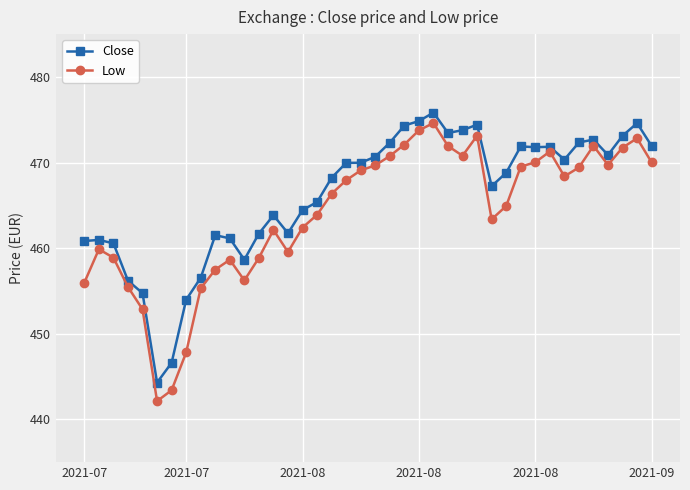

How many lines are shown in the chart?

2